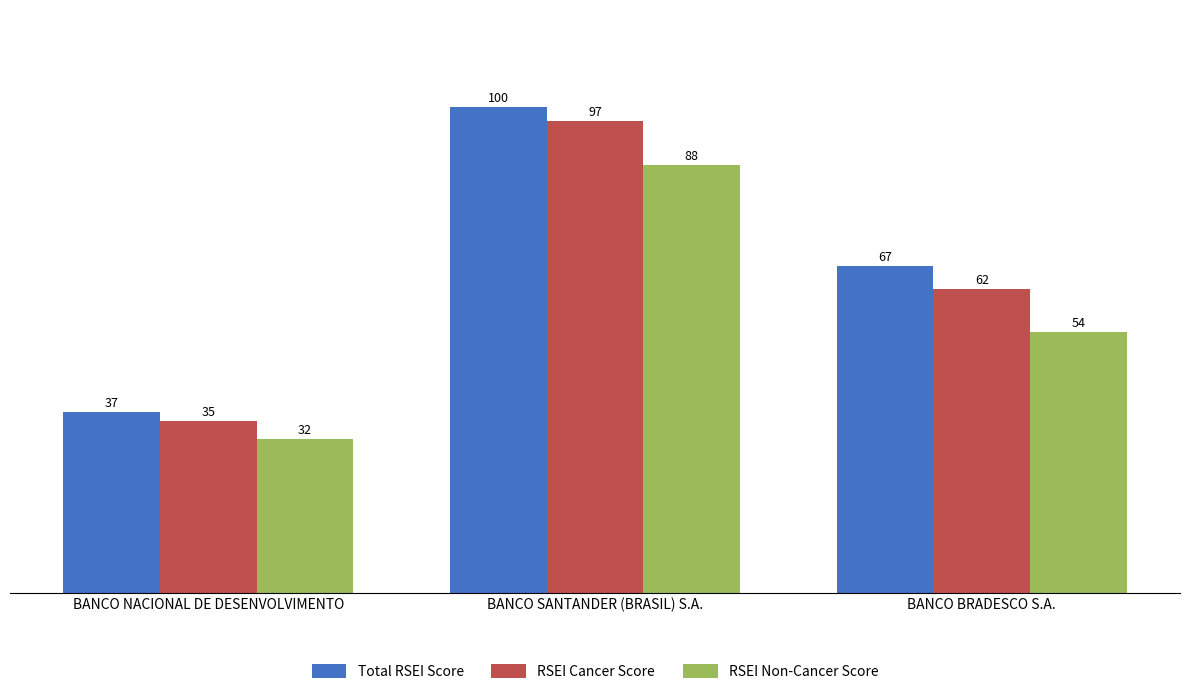

At which category does the chart reach its minimum across all series?

BANCO NACIONAL DE DESENVOLVIMENTO